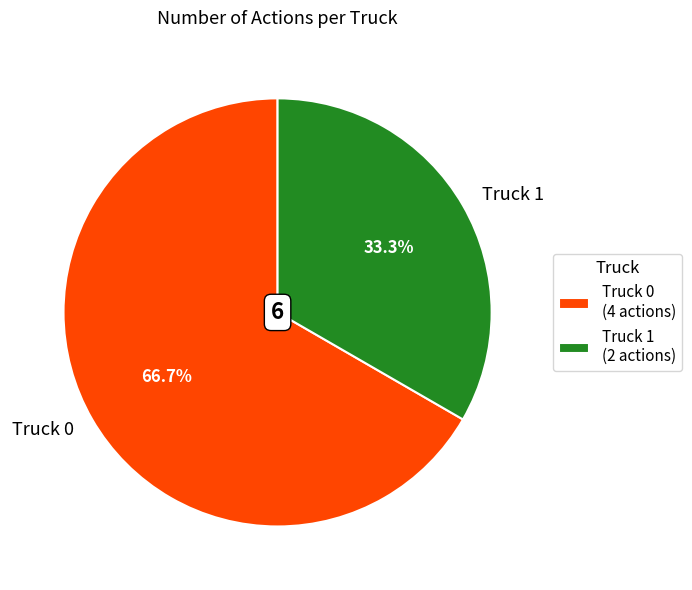

Between Truck 0 and Truck 1, which is larger?

Truck 0